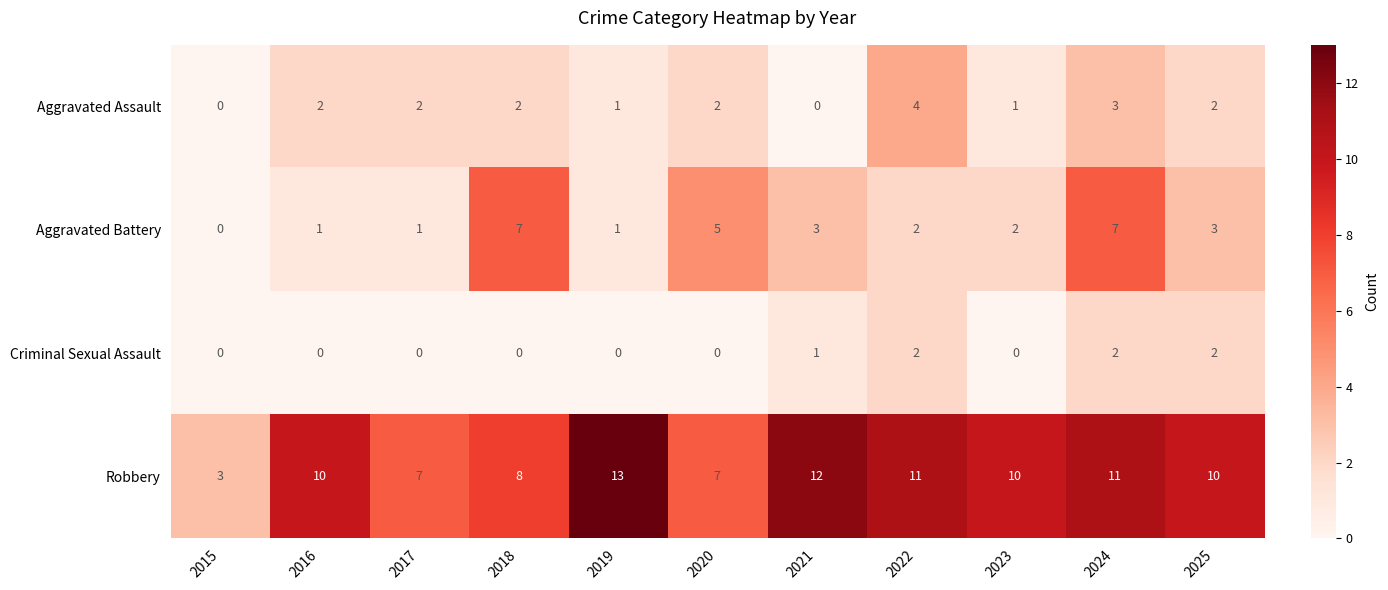

What is the average value of the Robbery series?

9